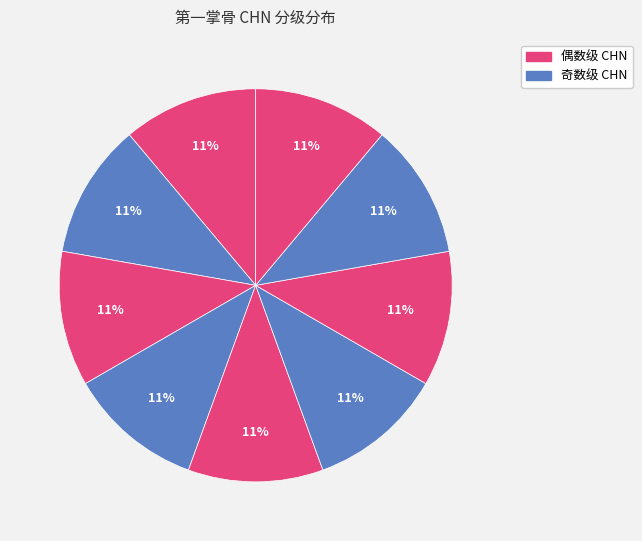

Count the number of slices in the pie.

9